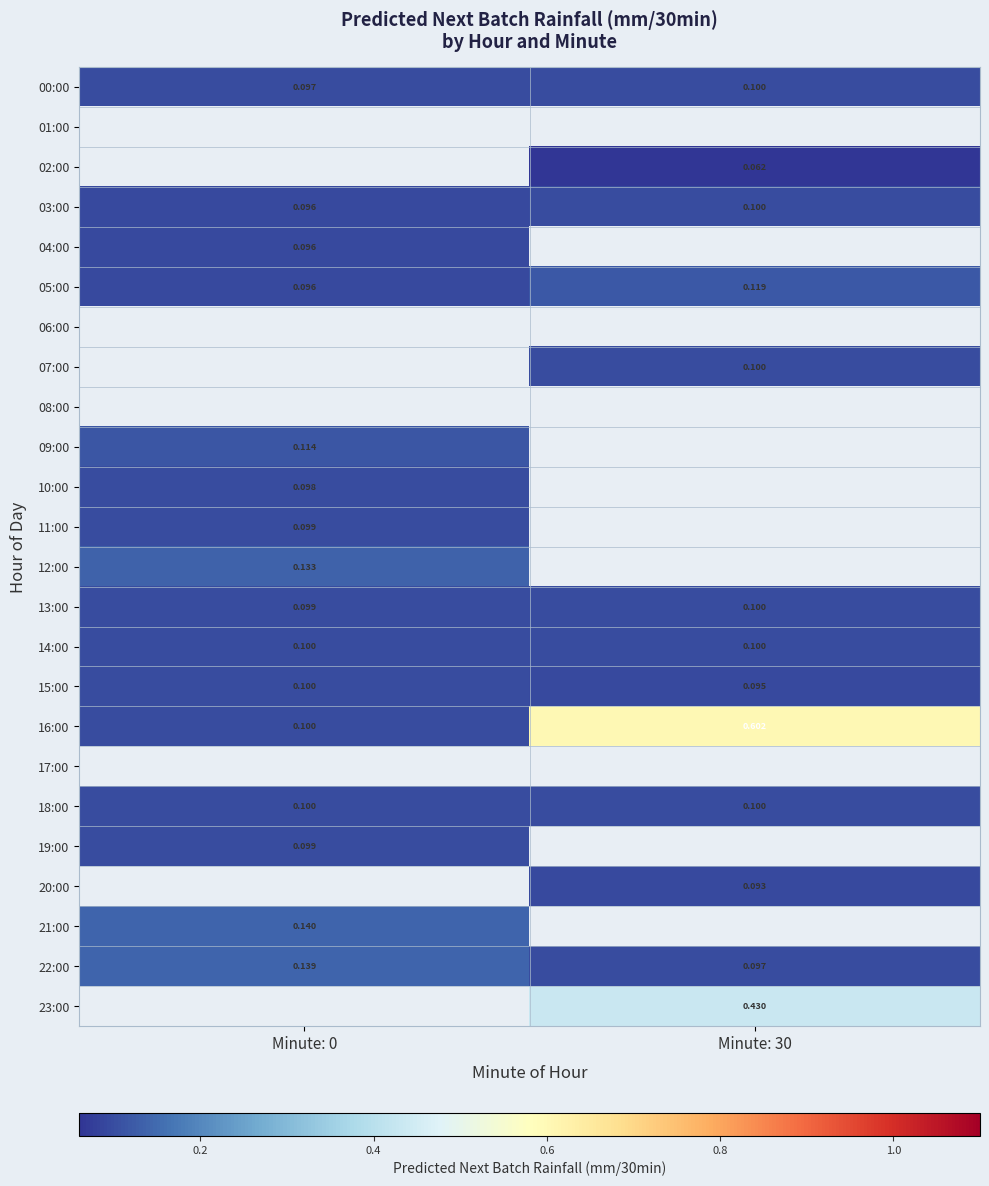

Is the value of 19:00 at Minute: 0 greater than the value of 15:00 at Minute: 30?

Yes